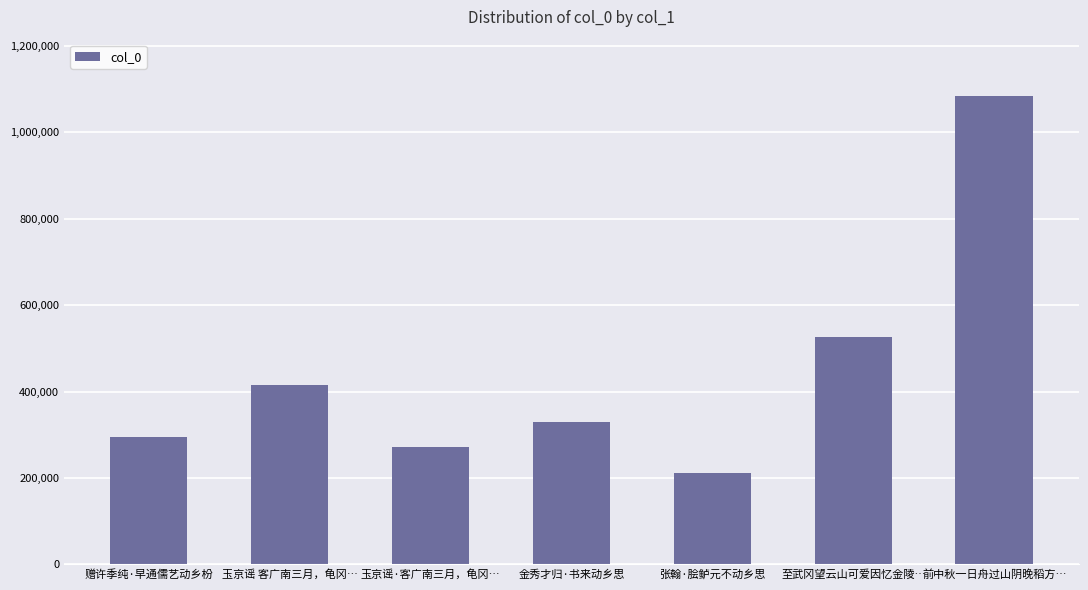

The value at 张翰·脍鲈元不动乡思 is 210567. True or false?

True